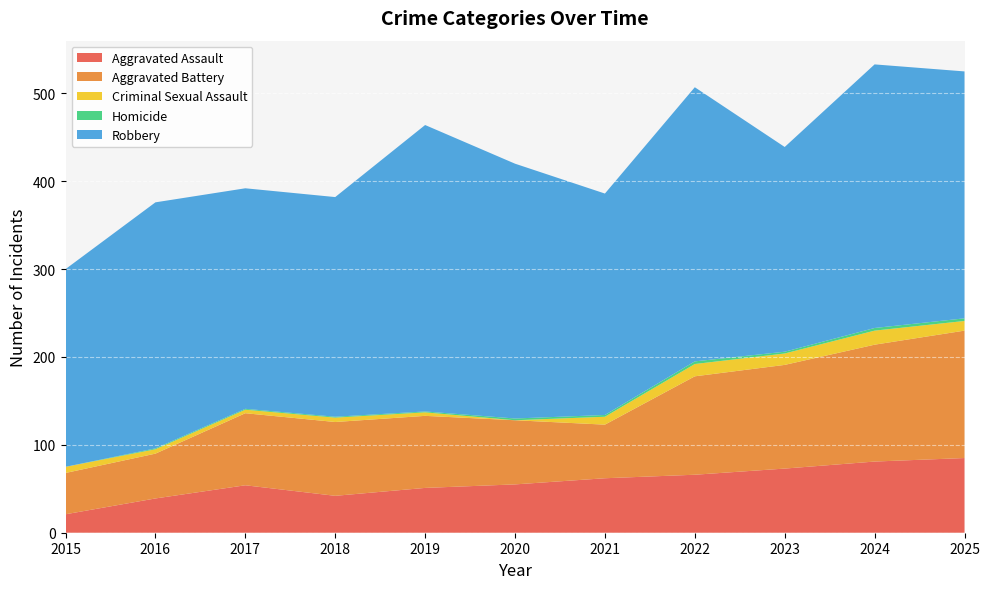

Reading left to right, list all the values displayed in this chart.

Aggravated Assault: 2015=21	2016=39	2017=54	2018=42	2019=51	2020=55	2021=62	2022=66	2023=73	2024=81	2025=85
Aggravated Battery: 2015=47	2016=51	2017=82	2018=84	2019=82	2020=73	2021=61	2022=112	2023=118	2024=133	2025=145
Criminal Sexual Assault: 2015=7	2016=5	2017=4	2018=5	2019=4	2020=0	2021=9	2022=14	2023=13	2024=16	2025=11
Homicide: 2015=0	2016=1	2017=1	2018=1	2019=1	2020=2	2021=2	2022=3	2023=2	2024=3	2025=3
Robbery: 2015=225	2016=280	2017=251	2018=250	2019=326	2020=290	2021=252	2022=312	2023=233	2024=300	2025=281